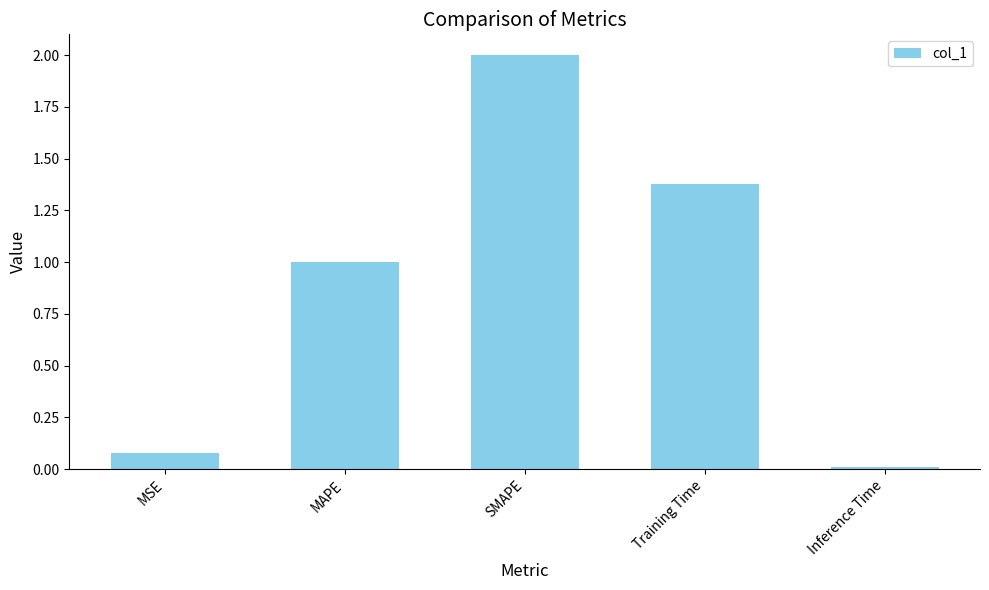

True or false: the data shows 2.0 at SMAPE.

True